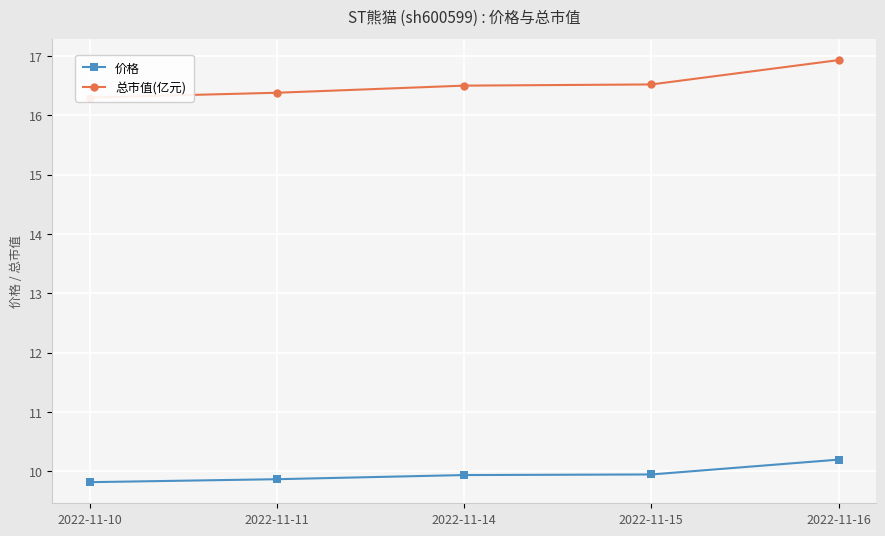

Reading right to left, what are all the values shown in this chart?

价格: 10.2	9.9	9.9	9.9	9.8
总市值(亿元): 16.9	16.5	16.5	16.4	16.3